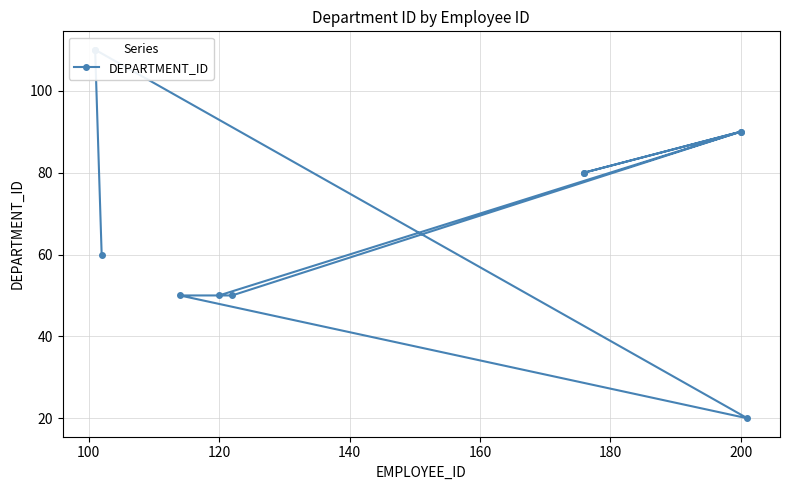

How many points are lower than both their immediate neighbors (excluding endpoints)?

1